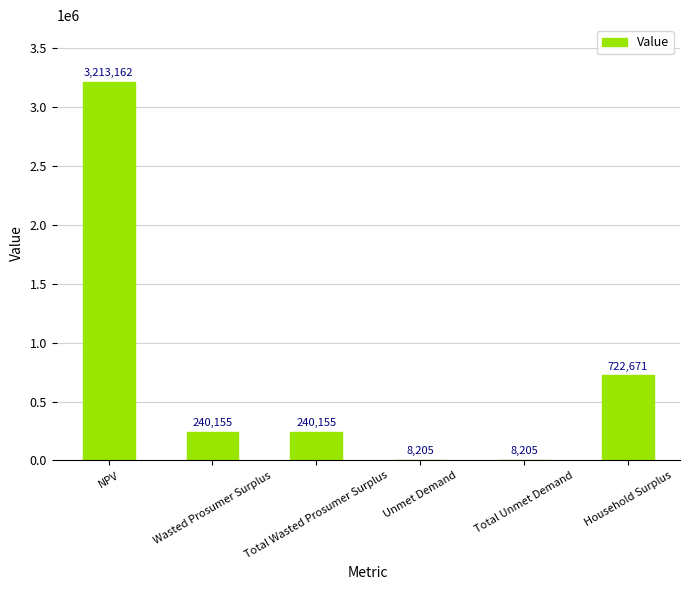

The chart shows a value of 8205.4 at Unmet Demand. True or false?

True